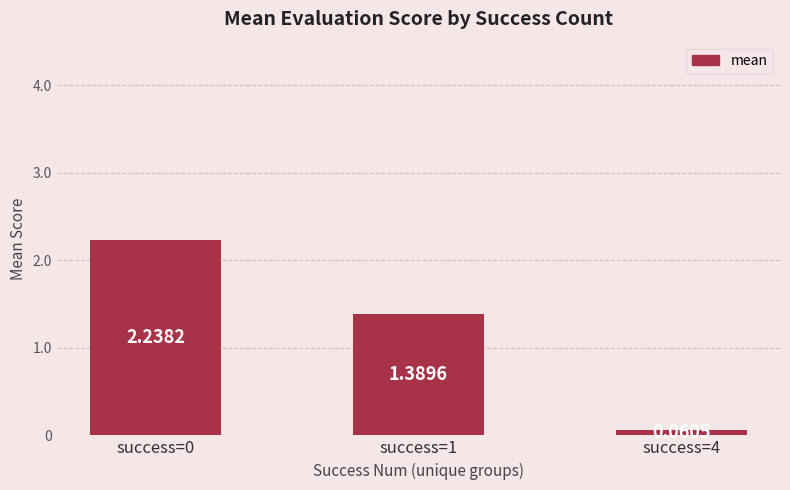

What is the average value?

1.2